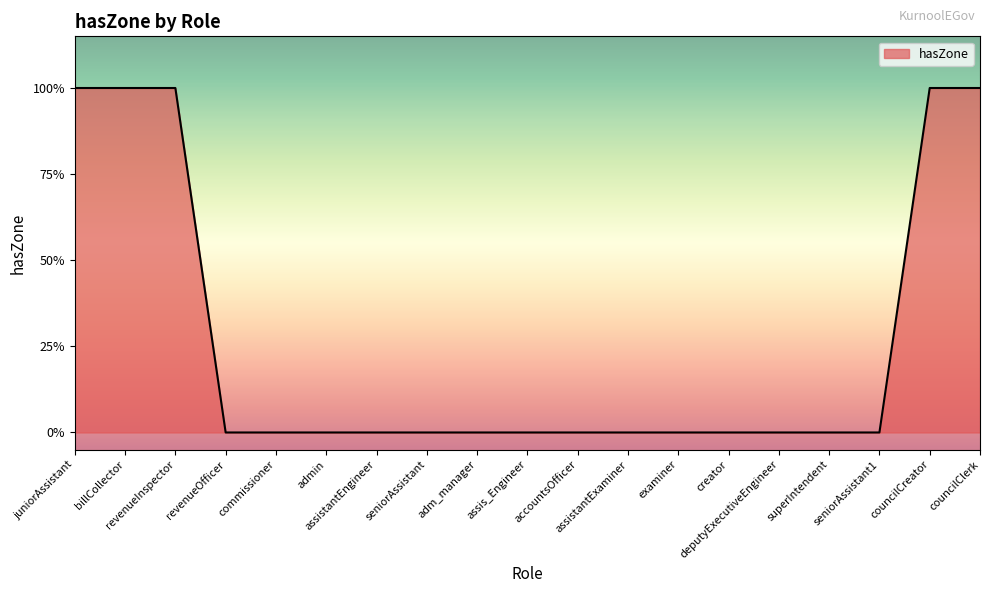

Does the chart display data point markers on the line(s)?

No